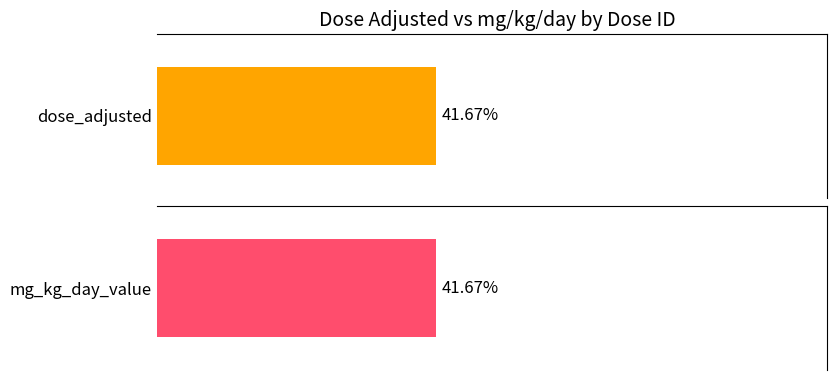

The value of dose_adjusted at dose_id 19635 is 347. True or false?

False